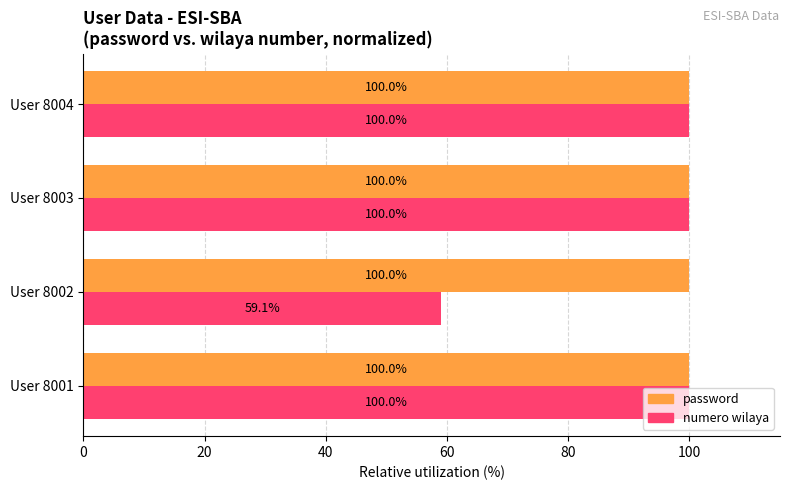

The password series shows 172.9 at User 8004. True or false?

False